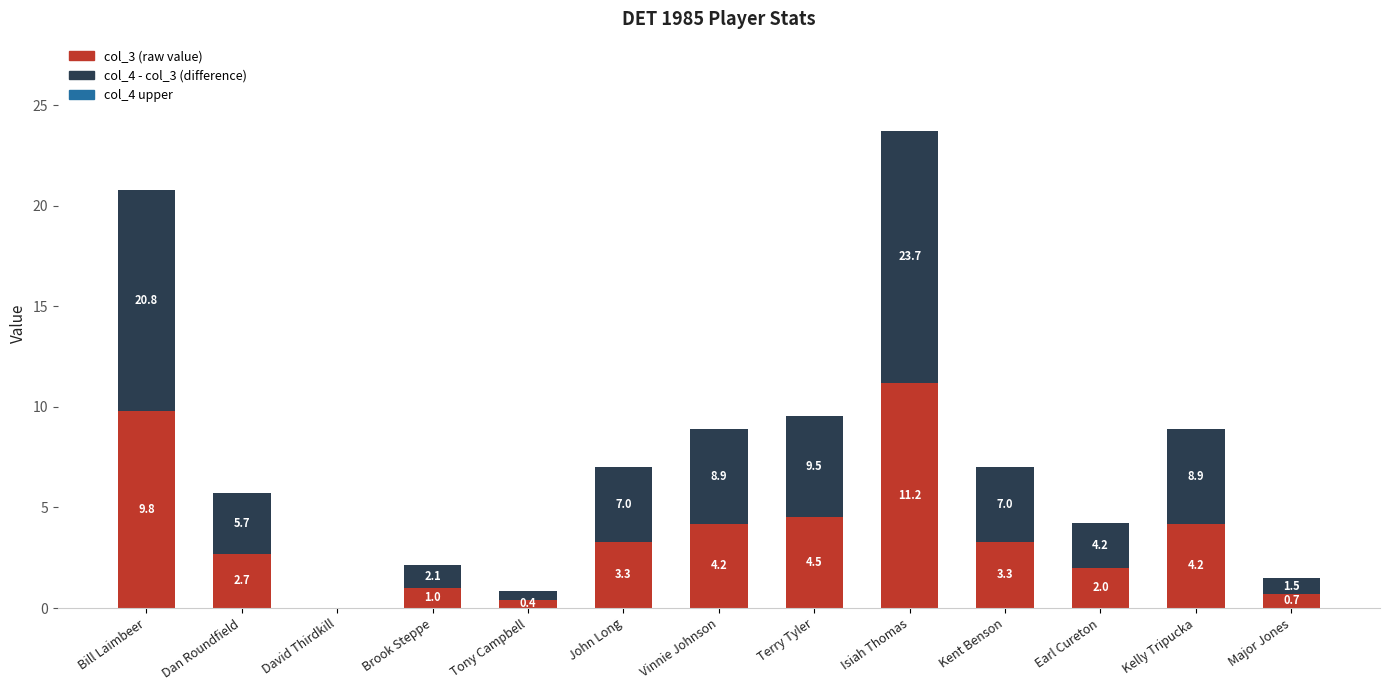

Does the chart contain stacked bars?

Yes